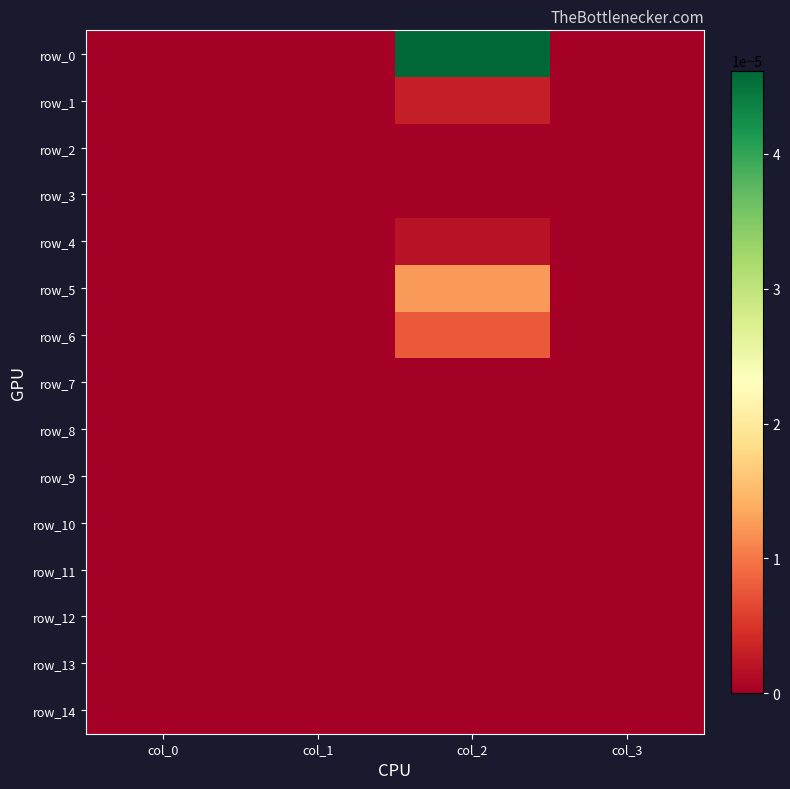

The value of row_10 at col_1 is 0.0. True or false?

True